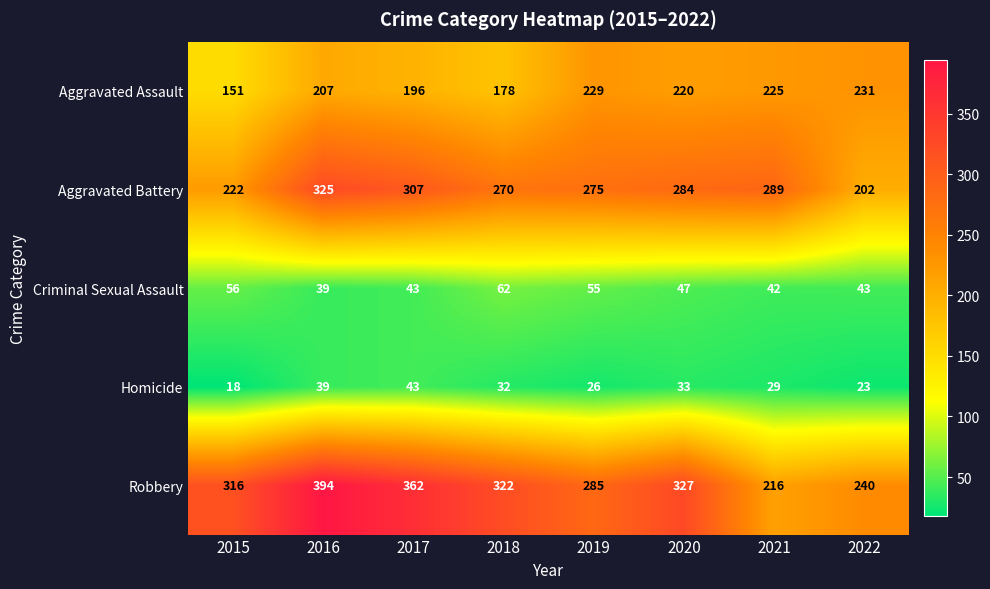

Between 2020 and 2021, which series saw the biggest shift?

Robbery